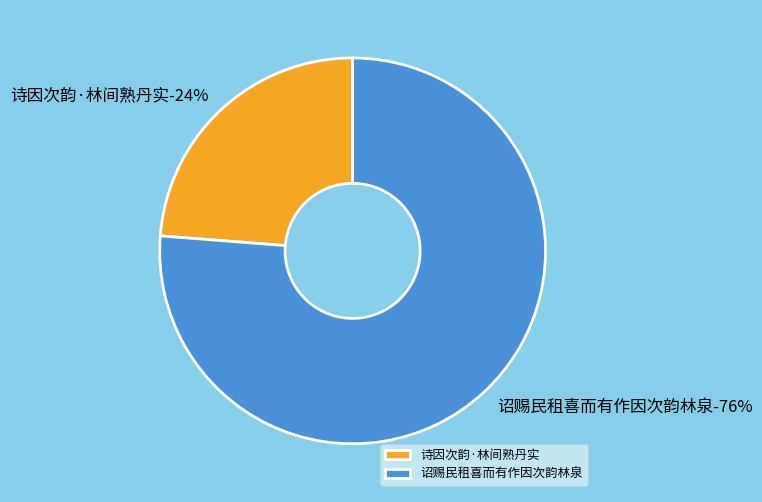

To the nearest percent, what portion does 诏赐民租喜而有作因次韵林泉 represent?

76%